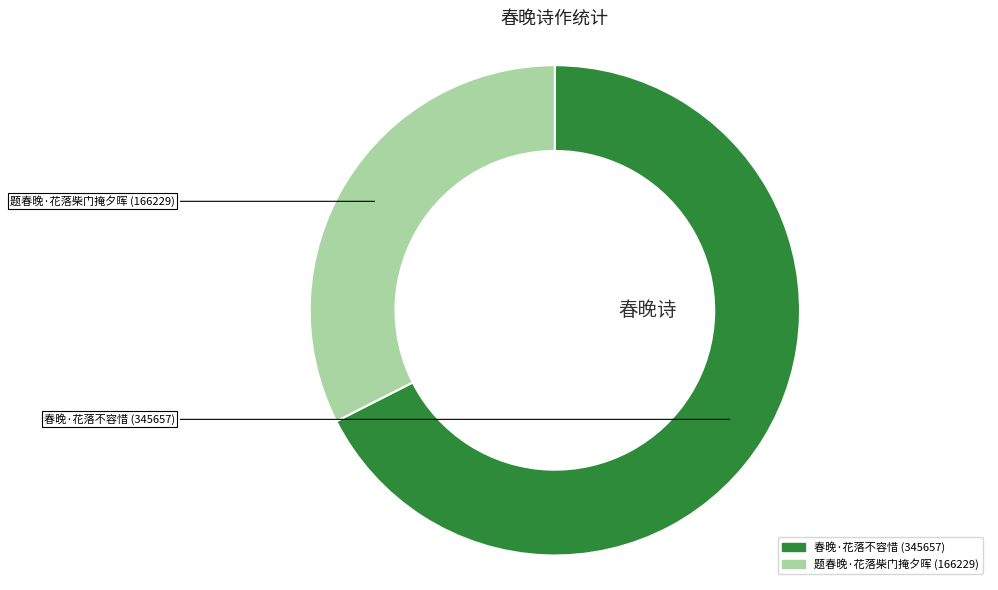

How many segments does this pie chart have?

2